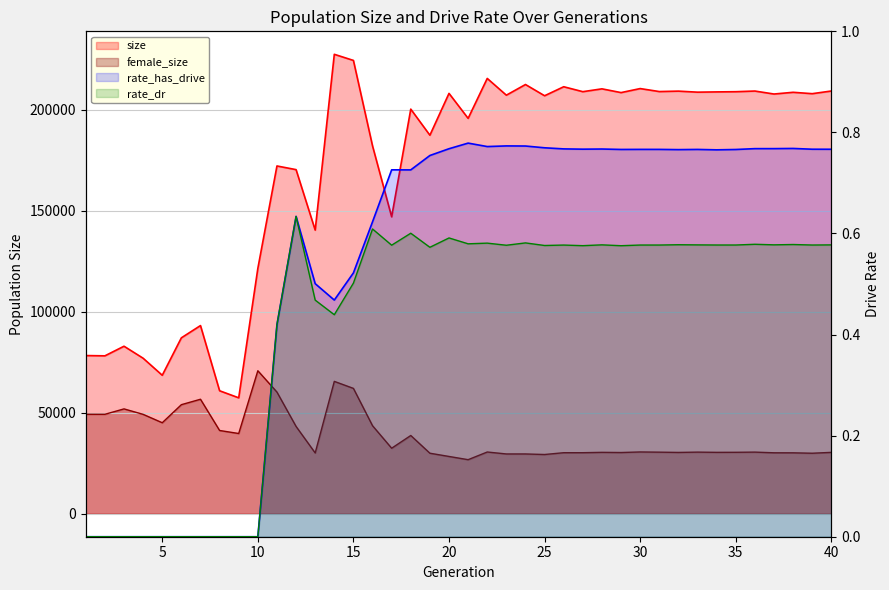

How many values in rate_has_drive are above zero?

30